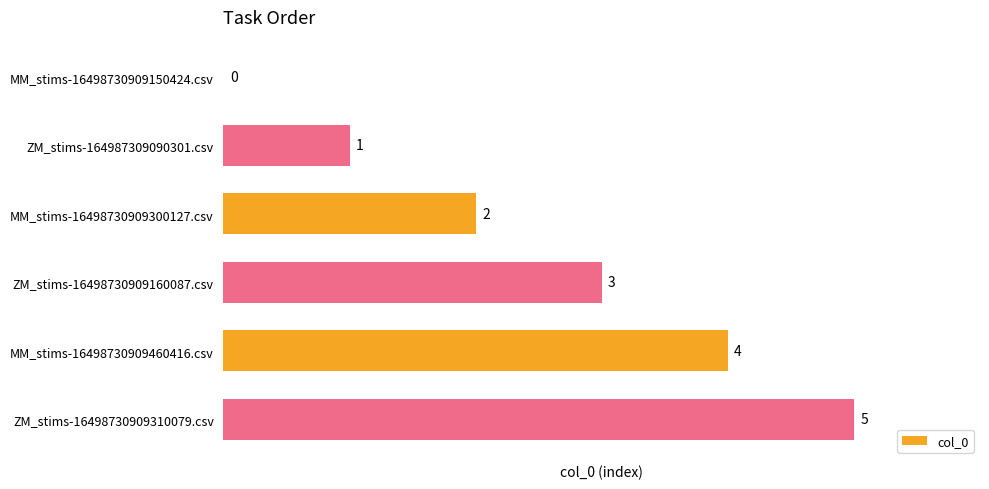

What is the sum of all values?

15